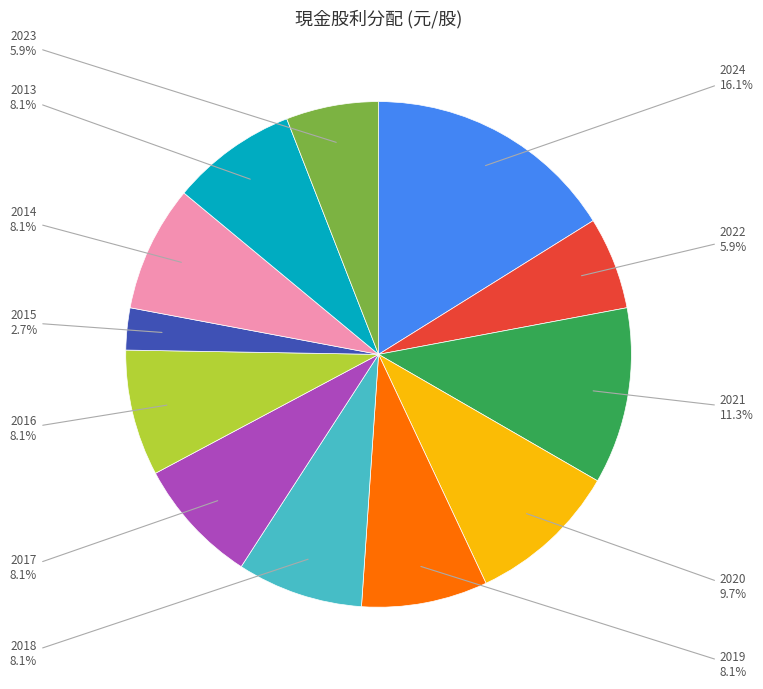

Does any single category account for the majority?

No